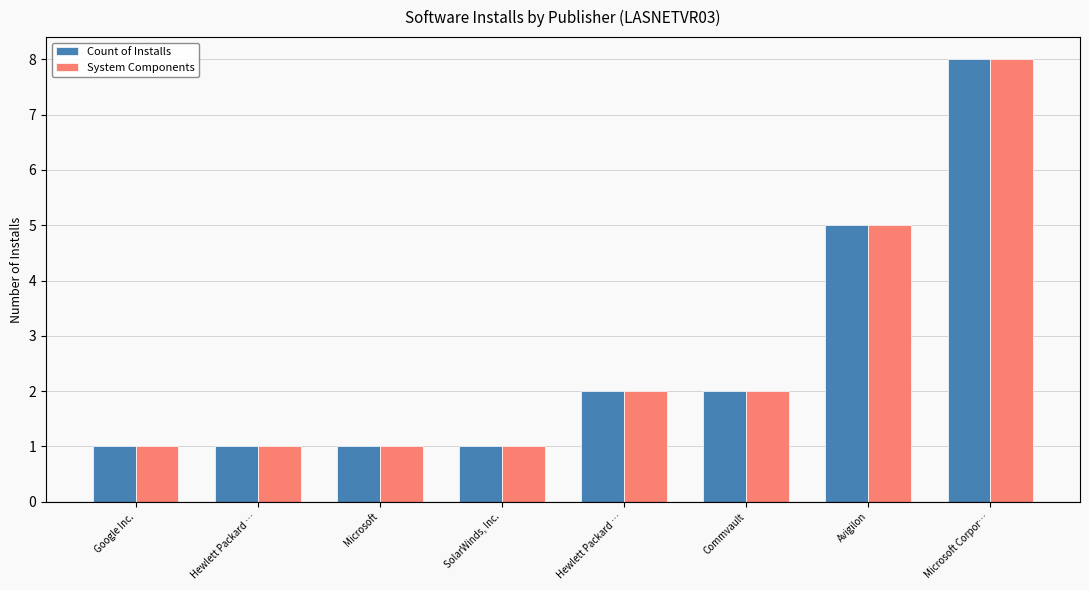

At which label does Count of Installs first exceed 2?

Avigilon